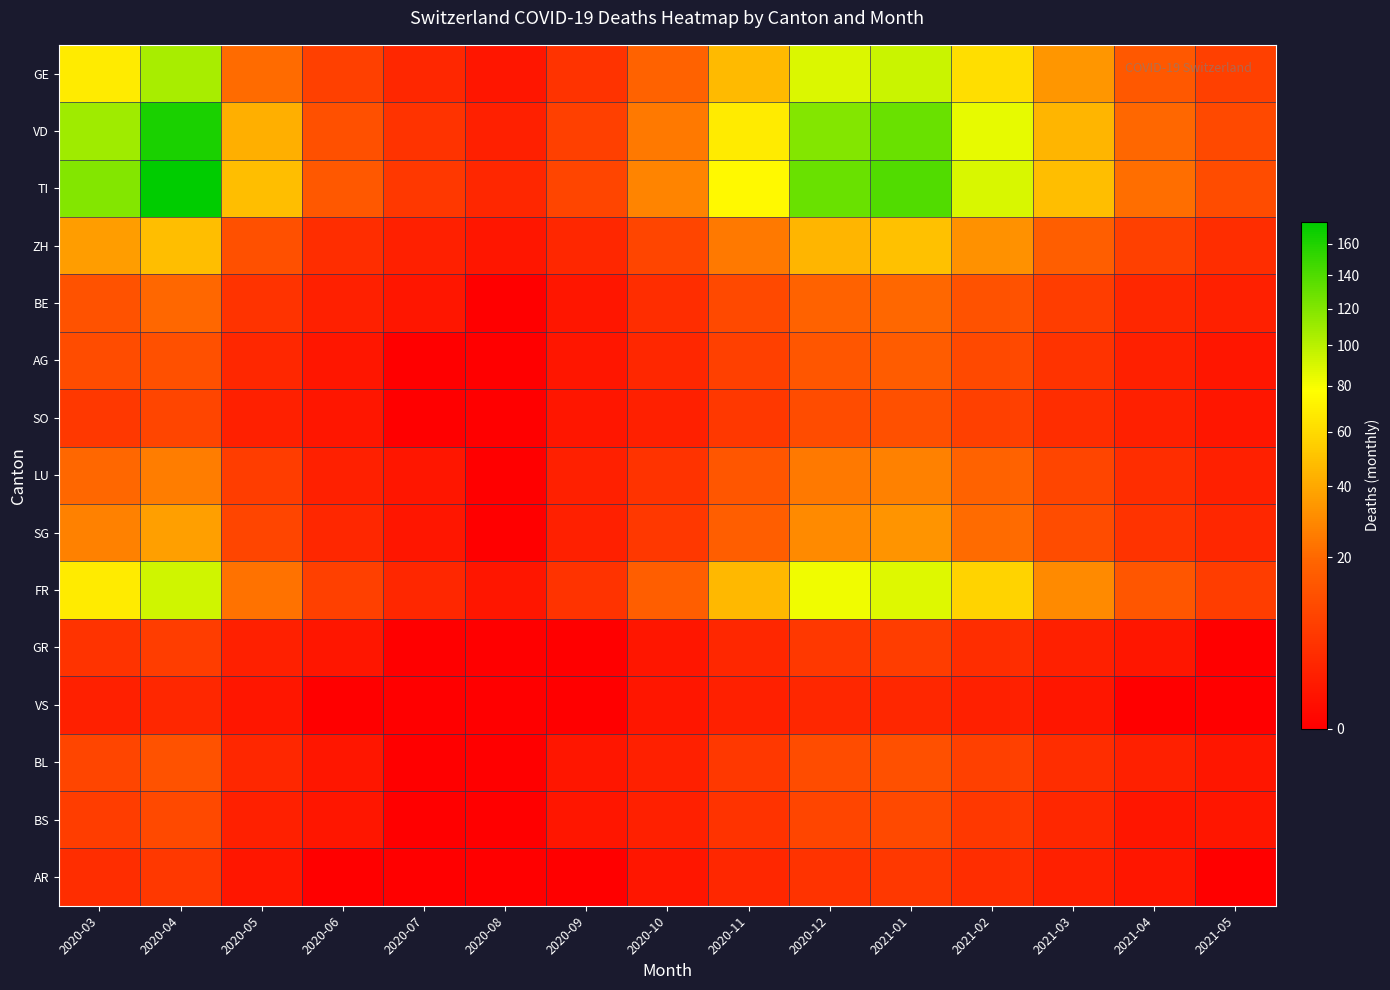

At which category is the sum across all series the highest?

2020-04